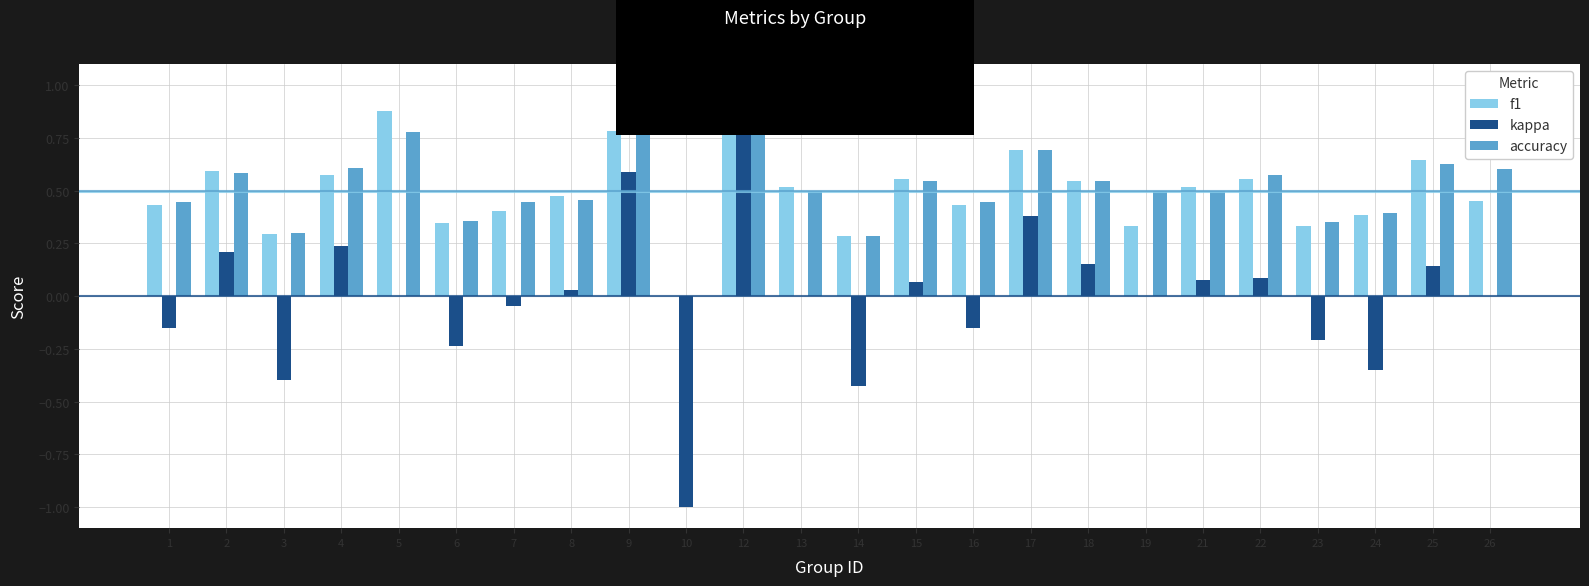

What is the sum of all accuracy values?

12.3